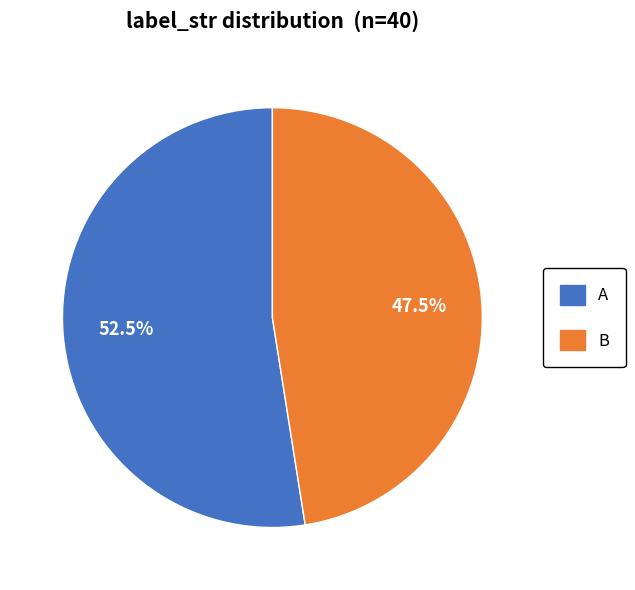

Is there a majority slice in this chart?

Yes